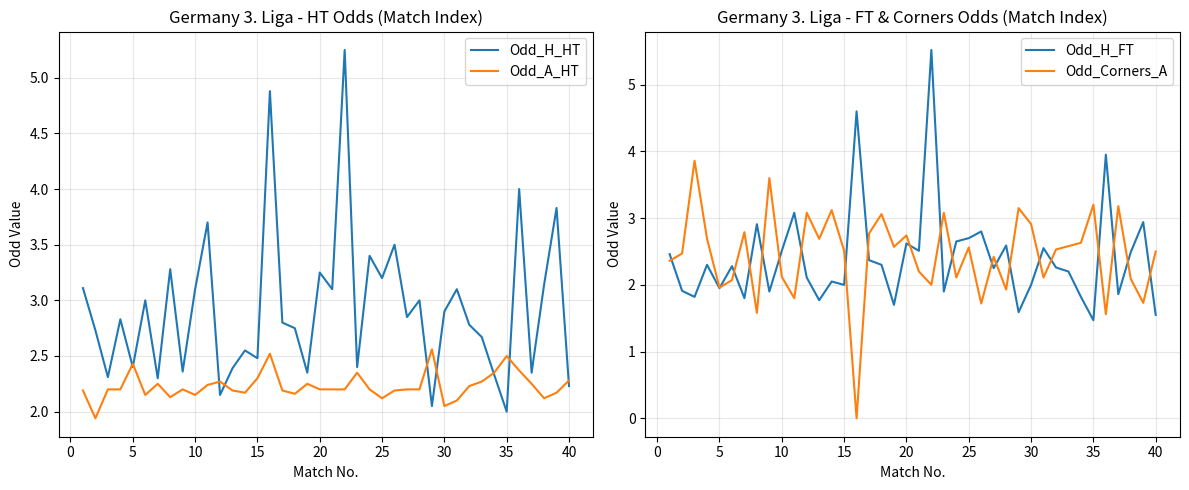

The Odd_A_HT series shows 1.5 at 35. True or false?

False